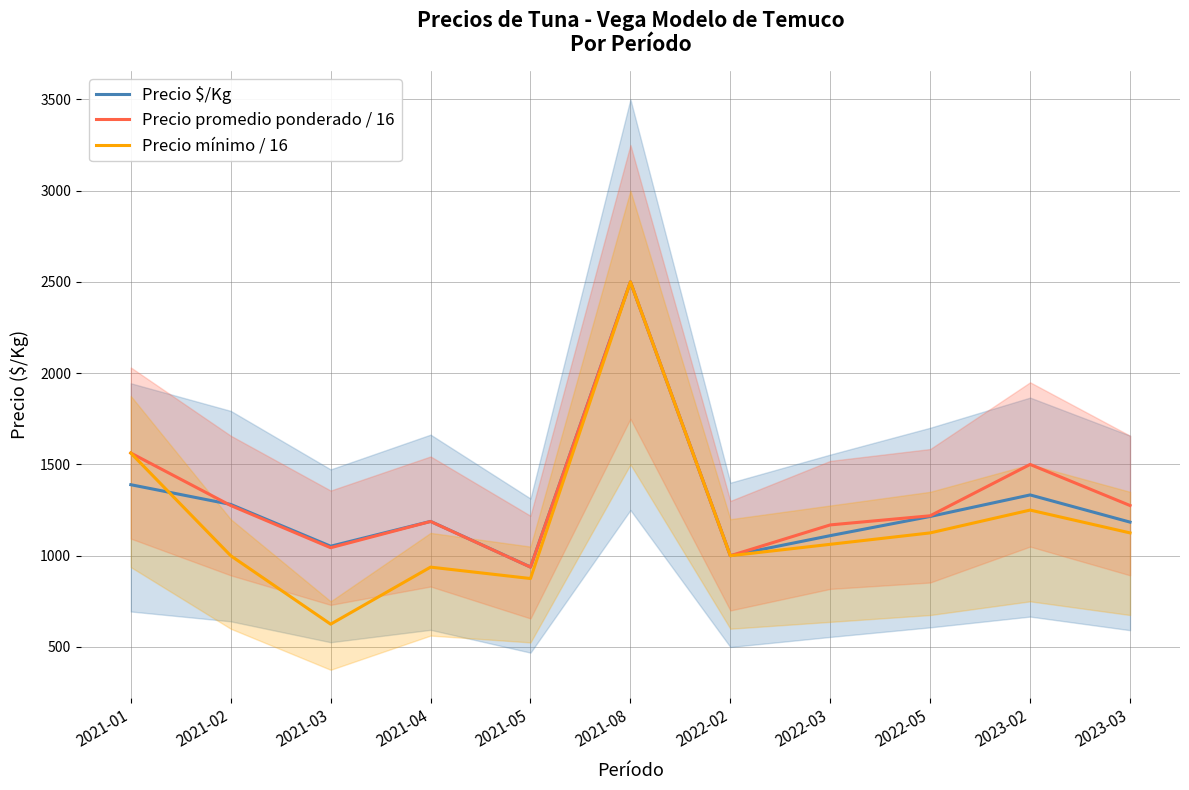

List the series in order of their overall mean, lowest first.

Precio mínimo / 16, Precio $/Kg, Precio promedio ponderado / 16